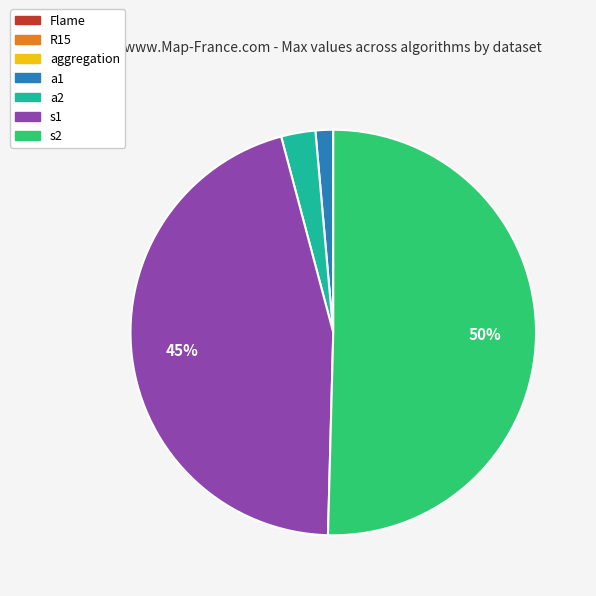

True or false: s2 accounts for 64% of the total.

False